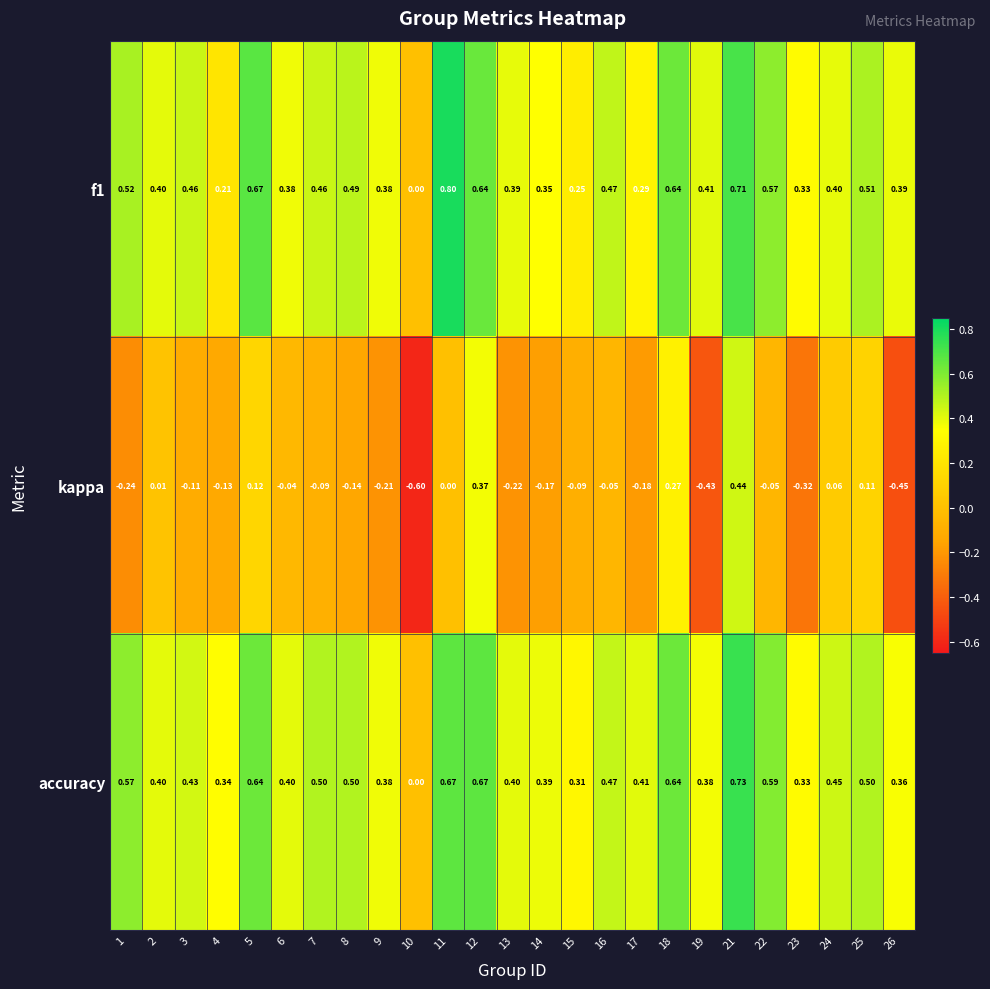

Is the value of f1 at 3 greater than the value of kappa at 26?

Yes